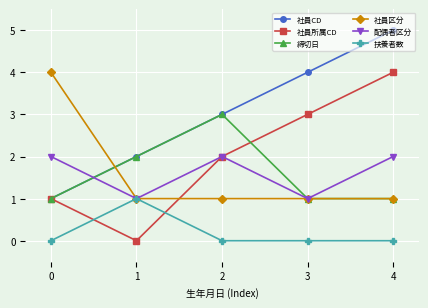

The 社員所属CD series shows 7 at 4. True or false?

False